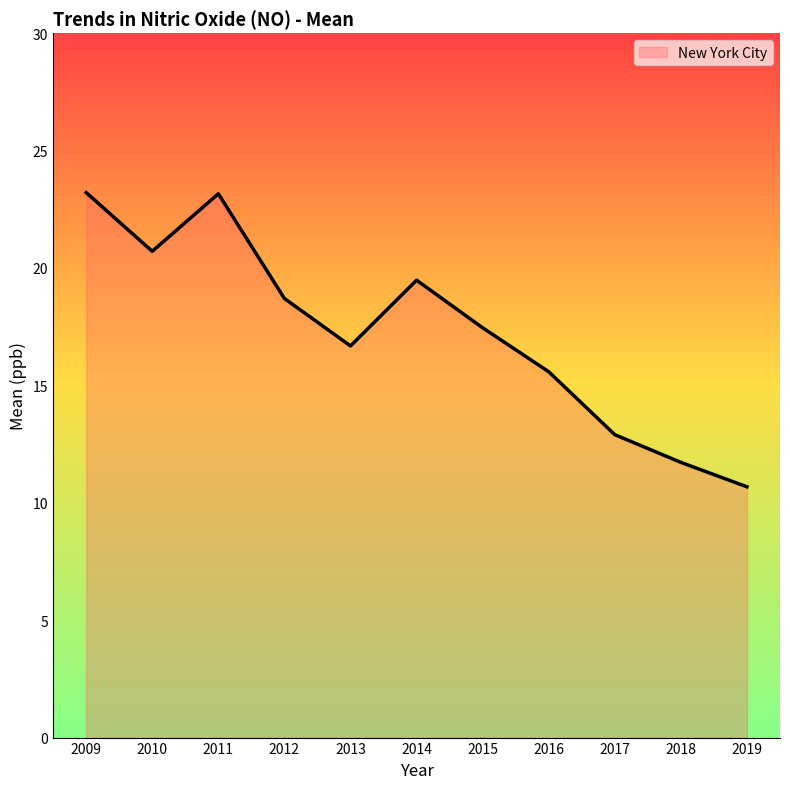

What is the ratio of the value at 2019 to the value at 2017?

0.8